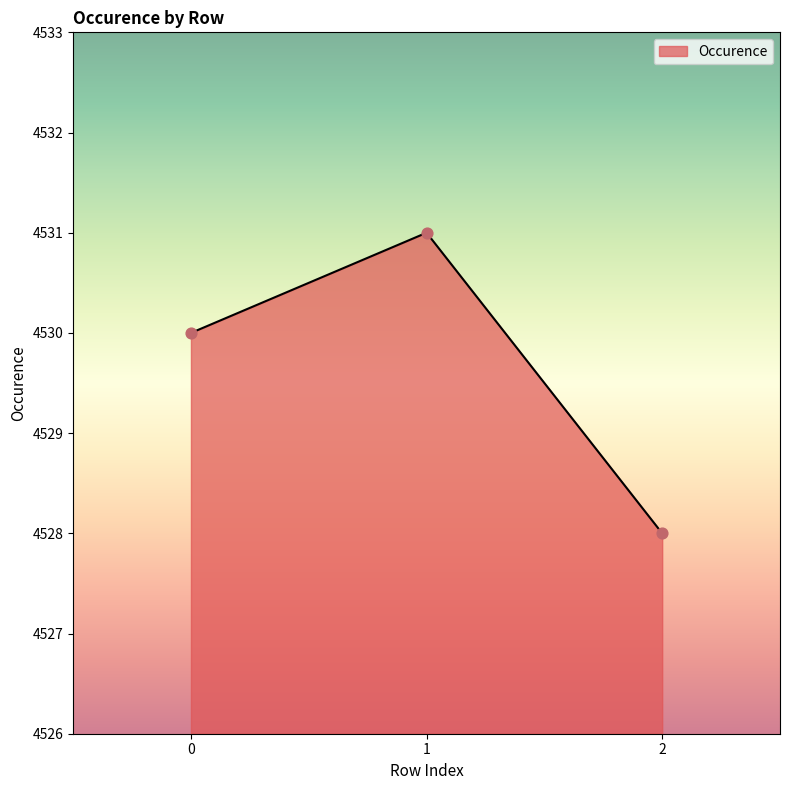

What is the change in value from 0 to 2?

-2